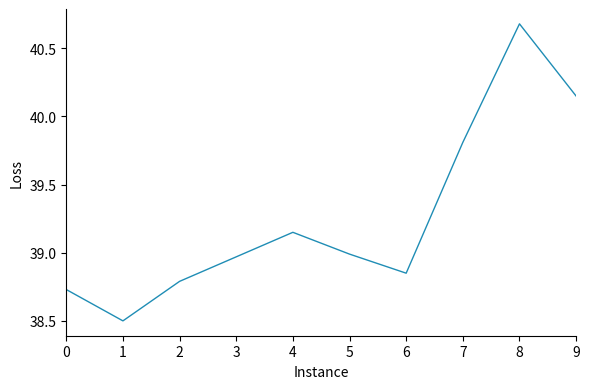

What is the ratio of the value at 9 to the value at 4?

1.0